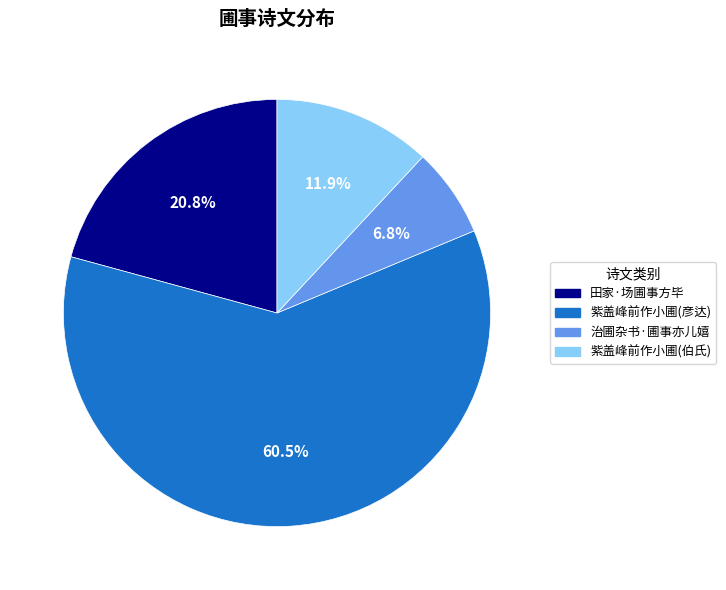

Is there a majority slice in this chart?

Yes